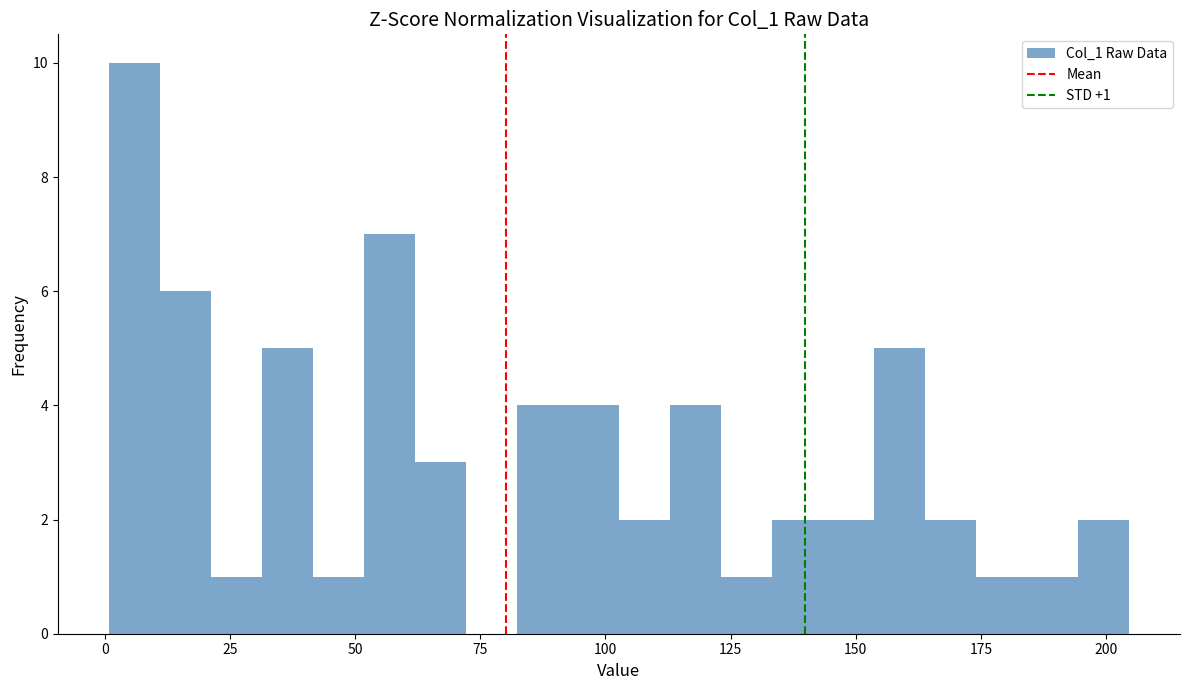

Around what value on the x-axis is the tallest bar? Give the approximate position of its centre, as read against the axis.

5